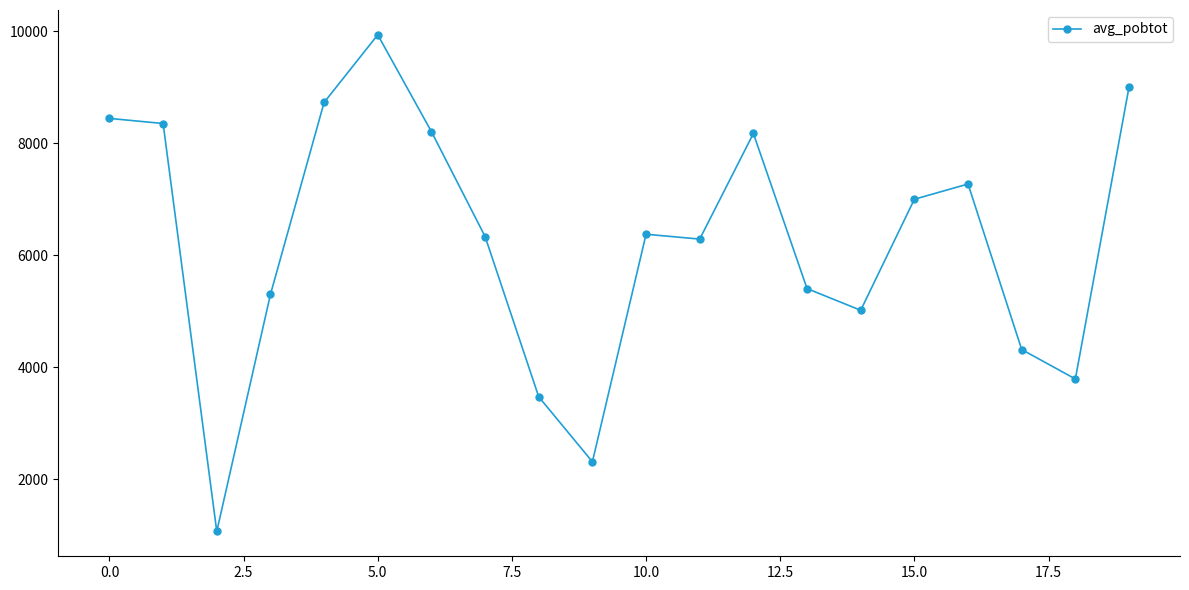

What is the value of the 11th point from the left?

6375